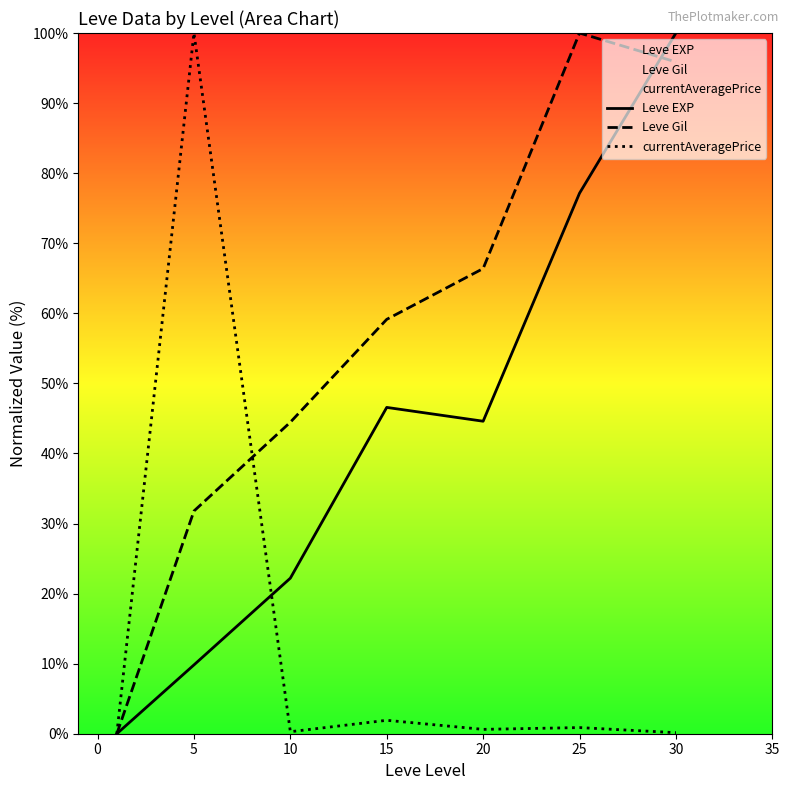

What is the highest value of the Leve Gil series?

100.0